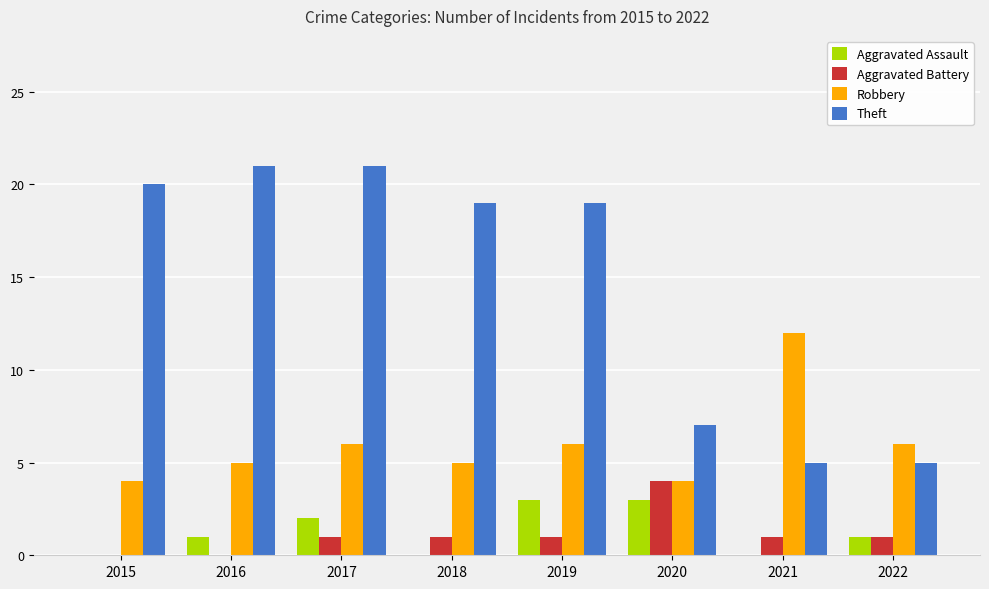

The Aggravated Assault series shows 1 at 2018. True or false?

False